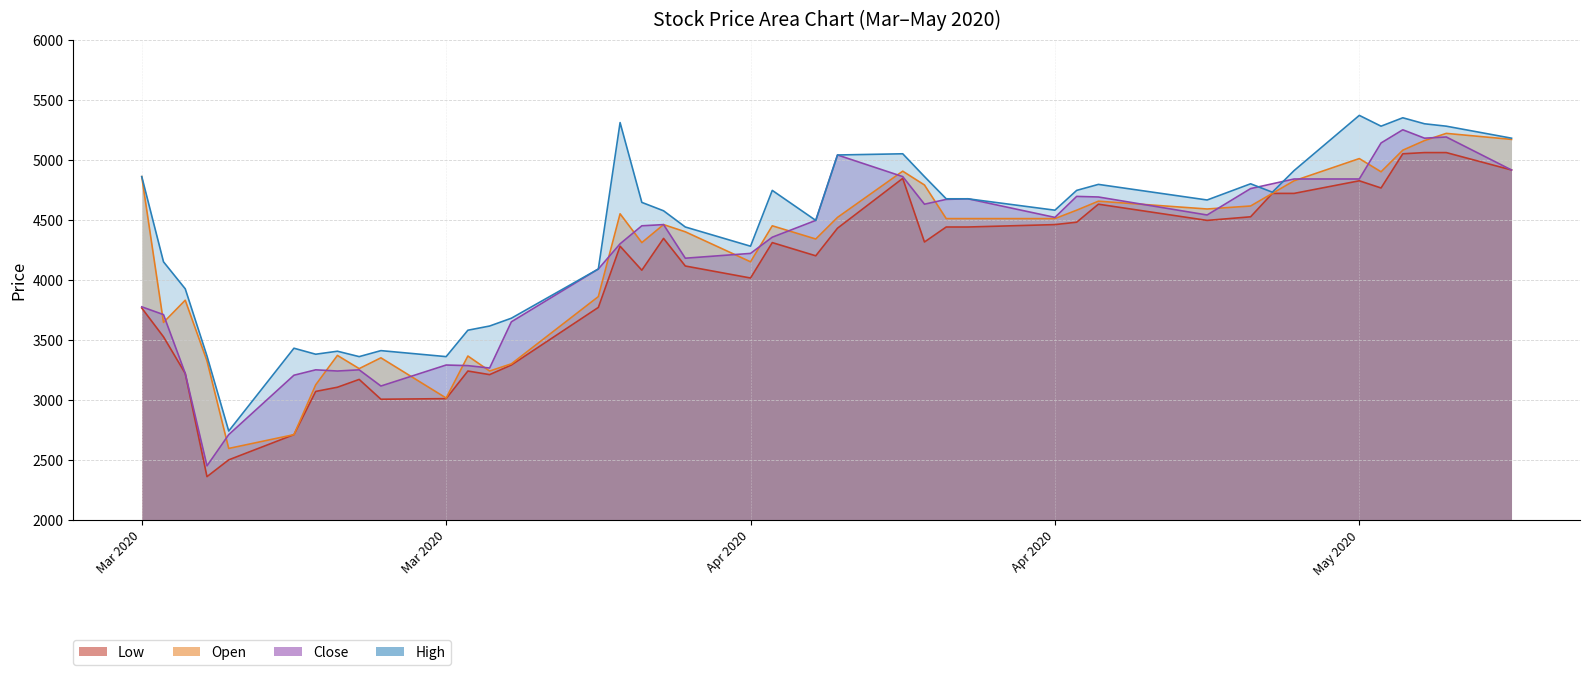

What is the difference between the second highest and minimum values in the Close series?

2740